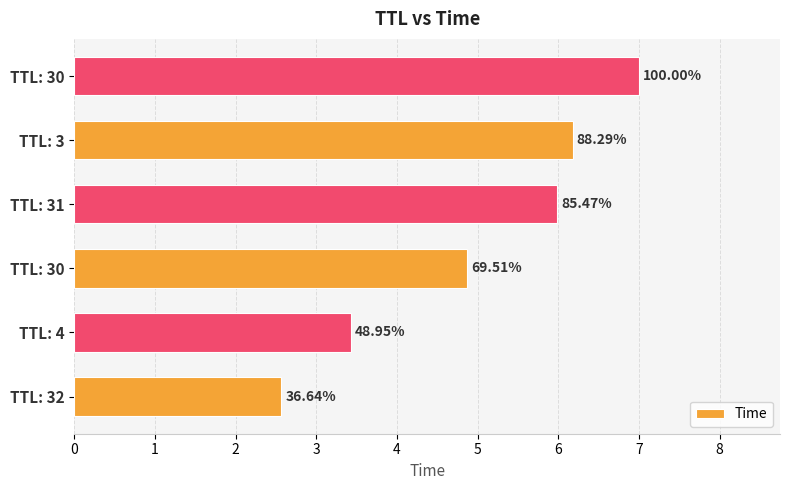

Does the chart contain any negative values?

No